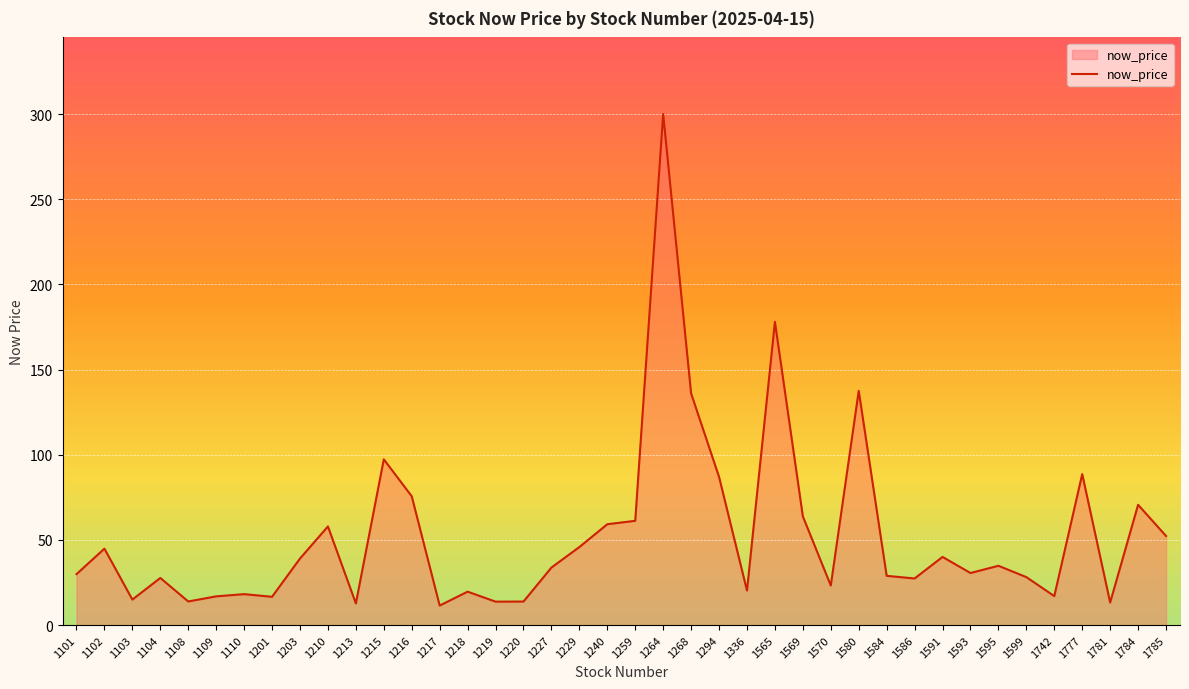

At which category does the chart reach its peak across all series?

1264